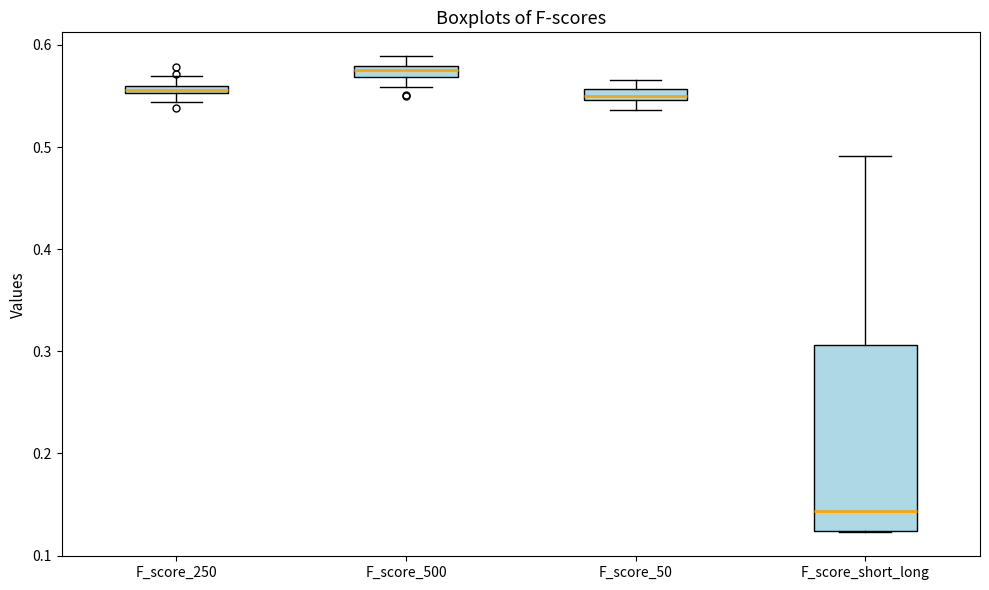

Where does the lower whisker of the box for F_score_500 end on the y-axis? The values are not printed on the chart, so give them approximately, as read against the axis.

0.56